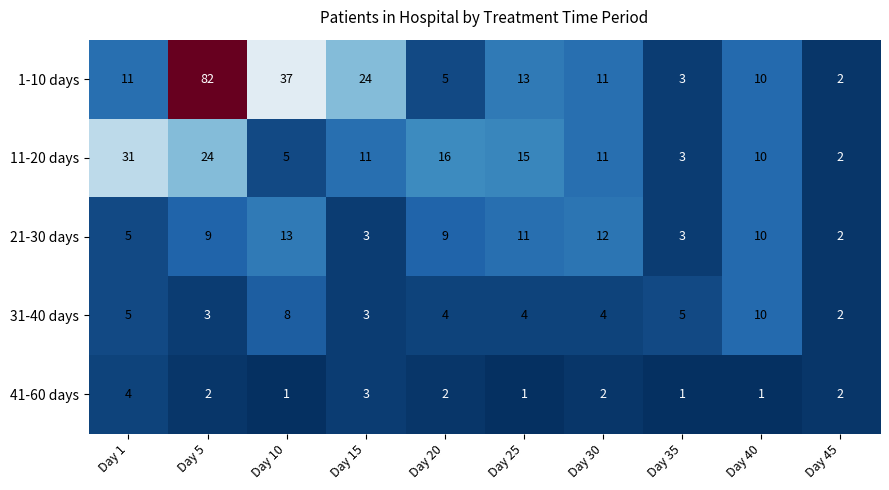

Which series has the largest total across all categories?

1-10 days